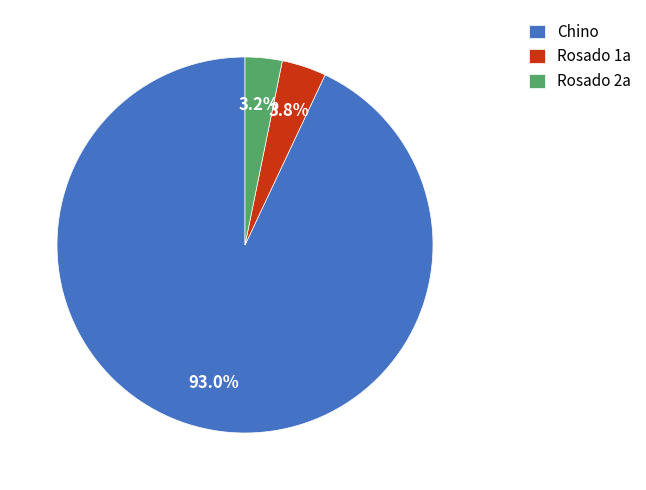

What is the majority slice?

Chino